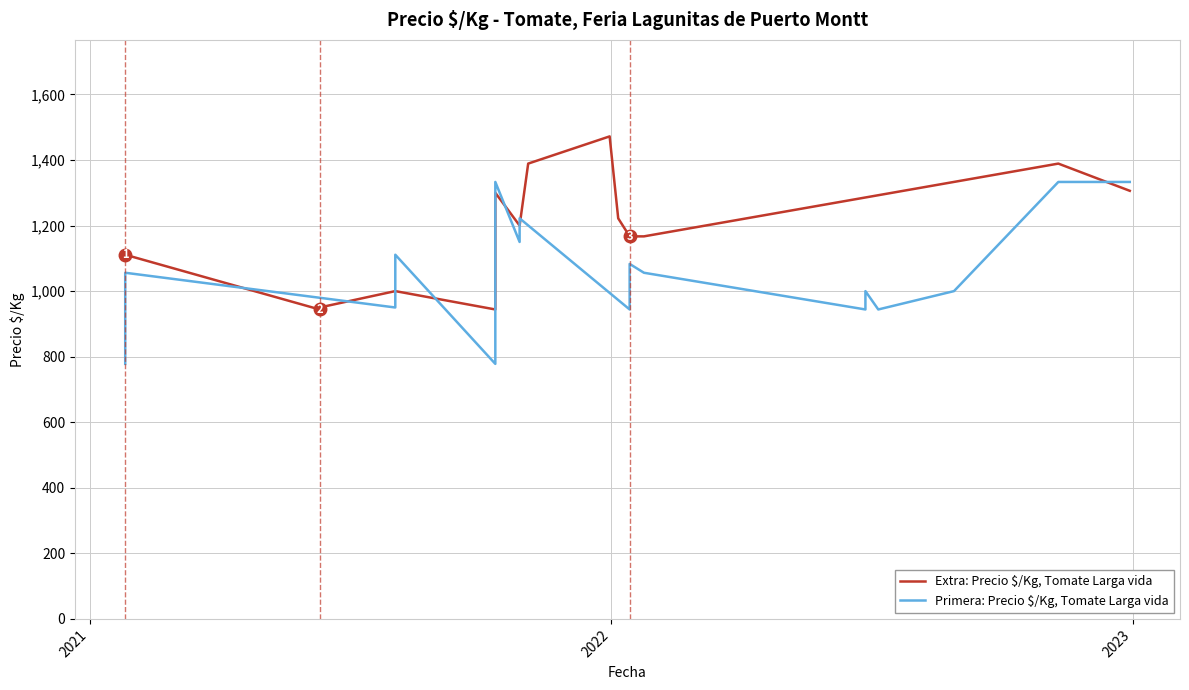

At which category is the sum across all series the highest?

2021-12-31